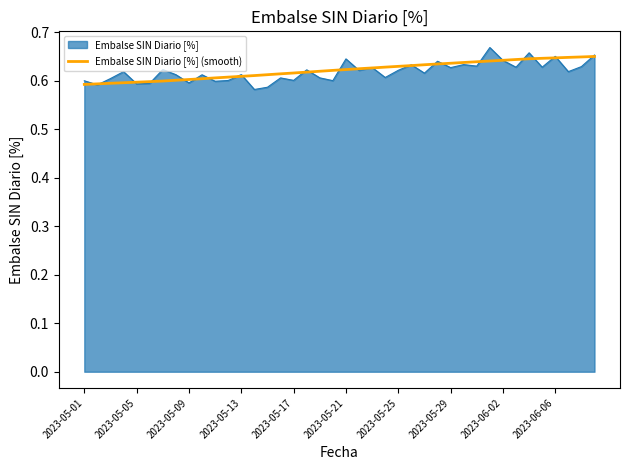

Does the chart display data point markers on the line(s)?

No